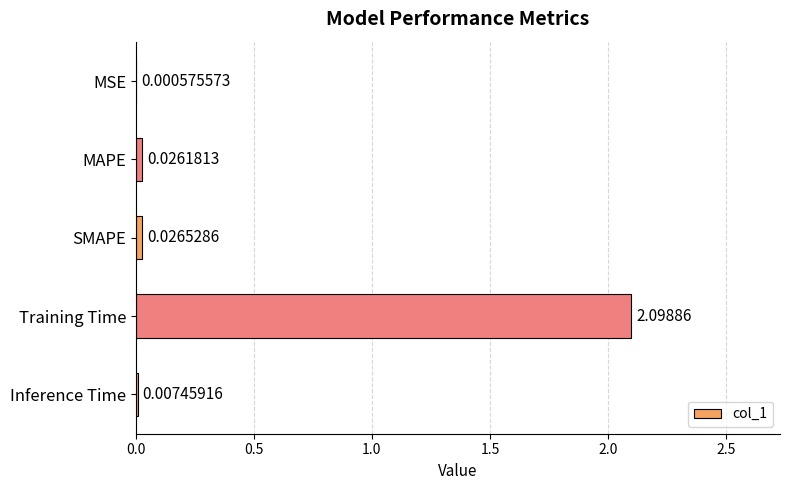

Which category has the highest value across all series?

Training Time